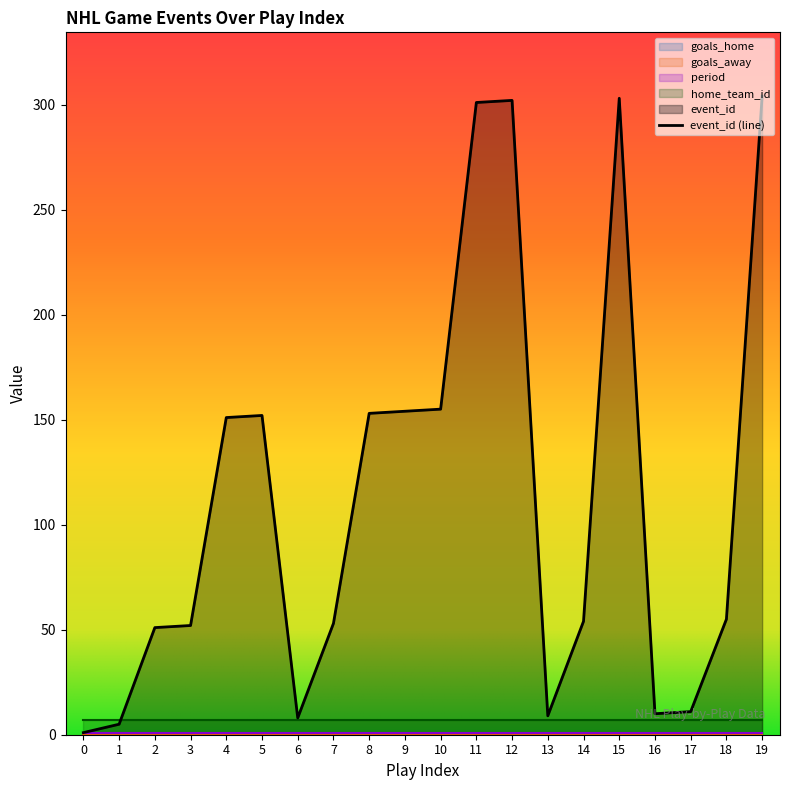

The home_team_id series shows 7 at 19. True or false?

True